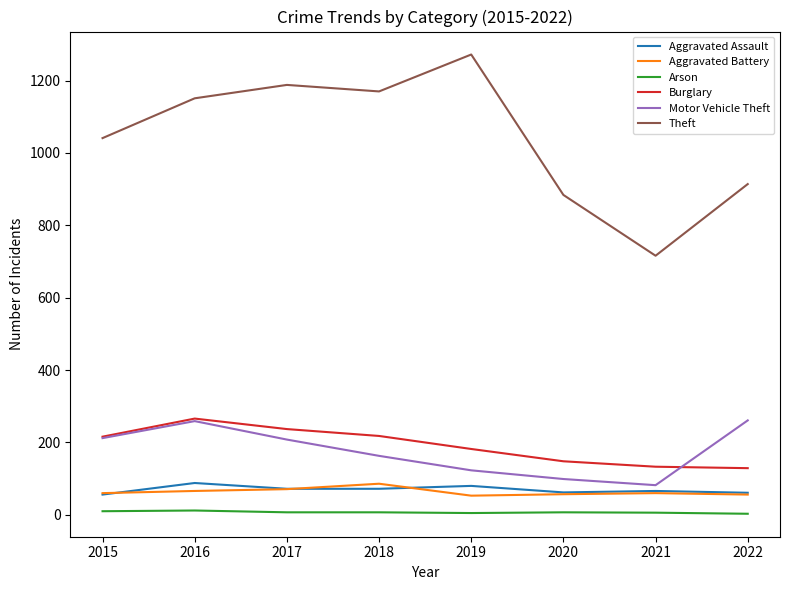

Which series changed the most between 2017 and 2021?

Theft